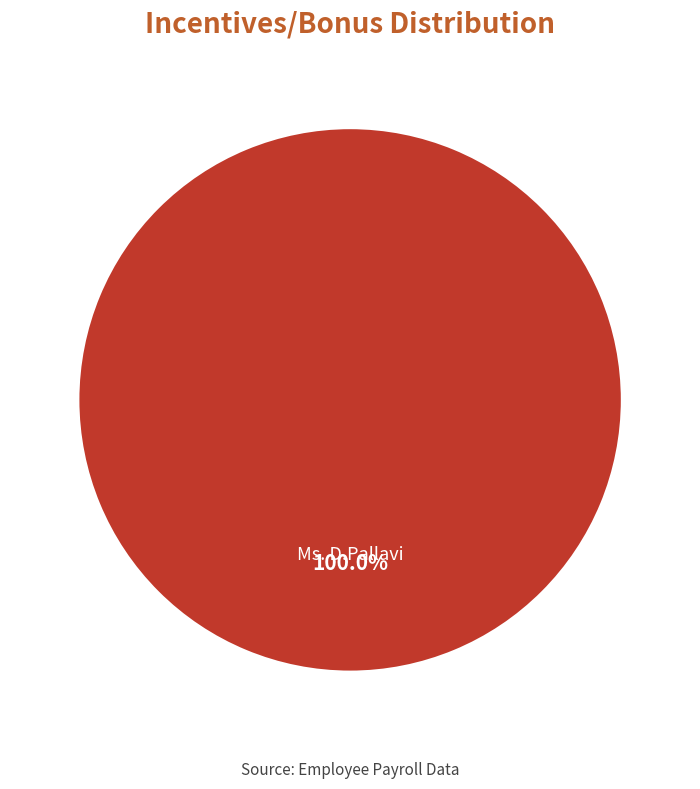

Which slice represents more than half of the pie?

Ms. D.Pallavi